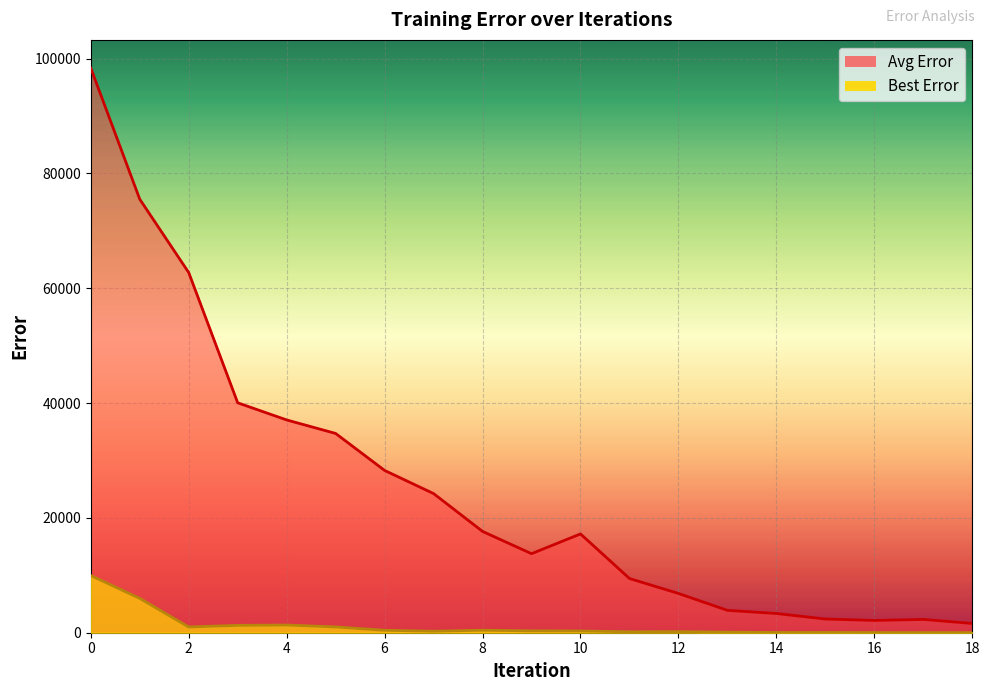

List the series in order of their overall mean, highest first.

Avg Error, Best Error